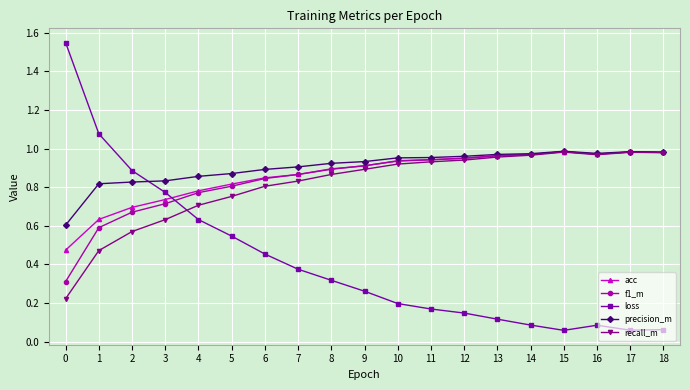

Which series changed the most between 2 and 16?

loss